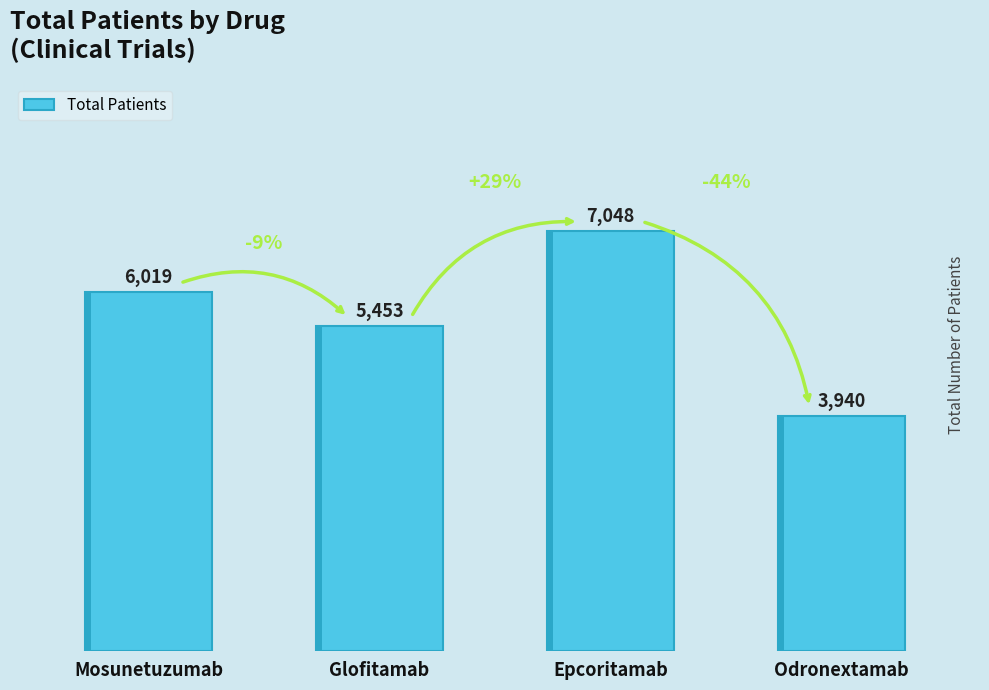

Count the values in the range 5453 to 7048.

3